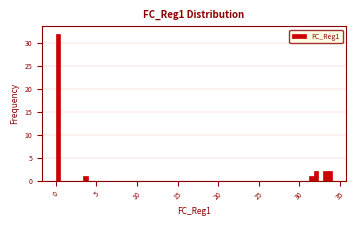

Read against the x-axis, roughly where is the centre of the tallest bar?

0.5